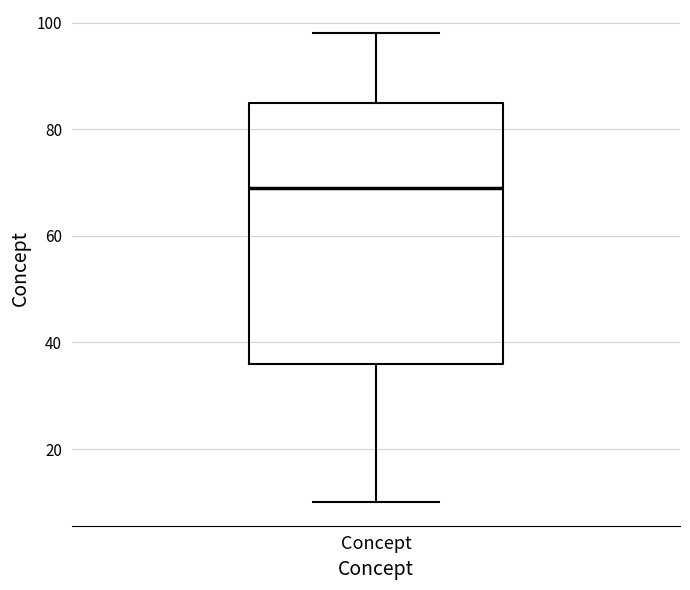

Transcribe this box plot: give where the median line is, the range the box spans, and where the two whiskers end, as read against the y-axis. The values are not printed on the chart, so give them approximately, as read against the axis.

median 70, box 36 to 86, whiskers 10 to 98